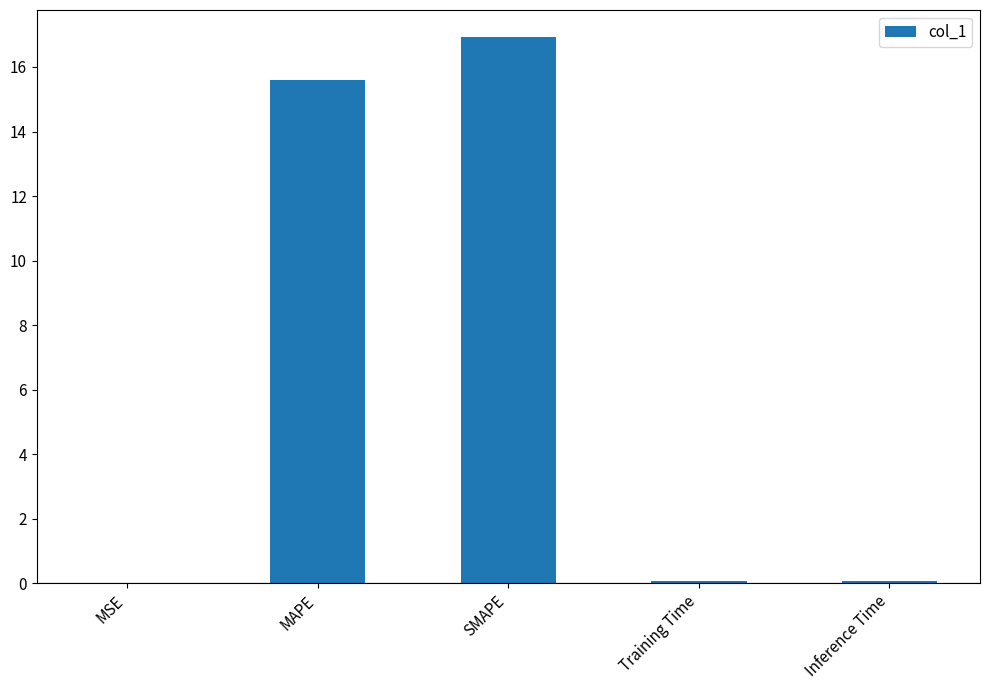

Approximately how many times larger is the value at MAPE compared to SMAPE?

0.9